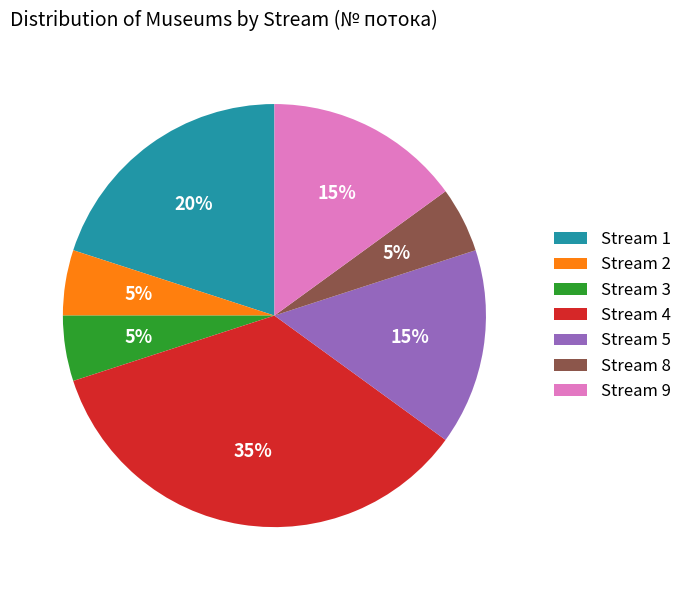

Which slice is the largest?

Stream 4